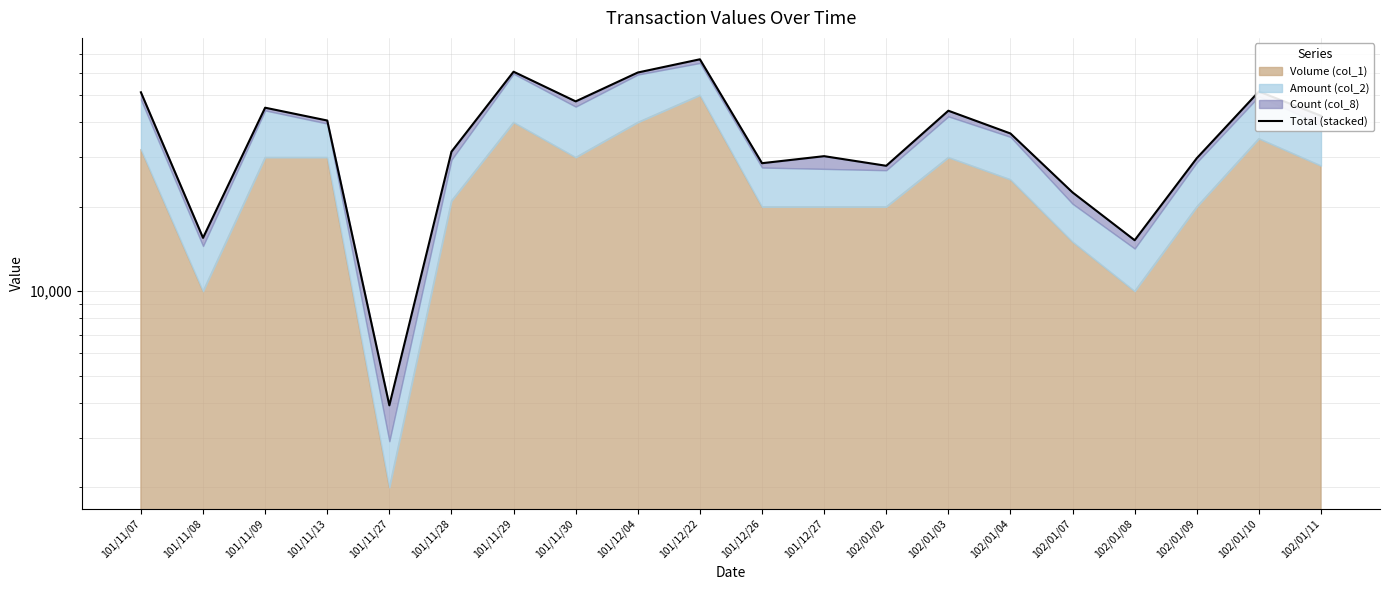

What value does the data have at 101/11/30, to the nearest 100?

47500